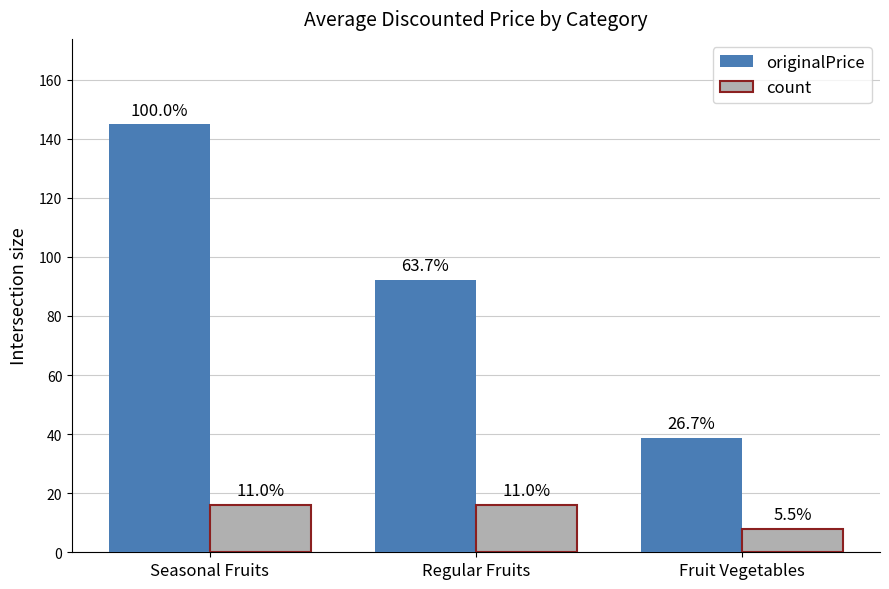

How many groups of bars are there?

3